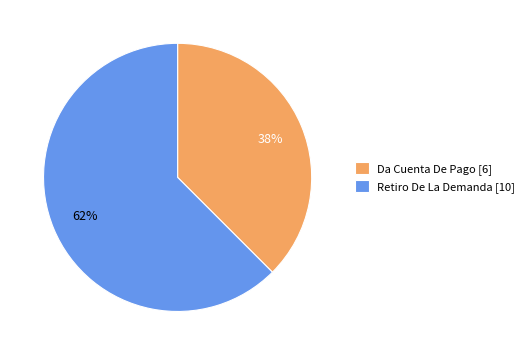

The Retiro De La Demanda slice represents 49% of the pie. True or false?

False